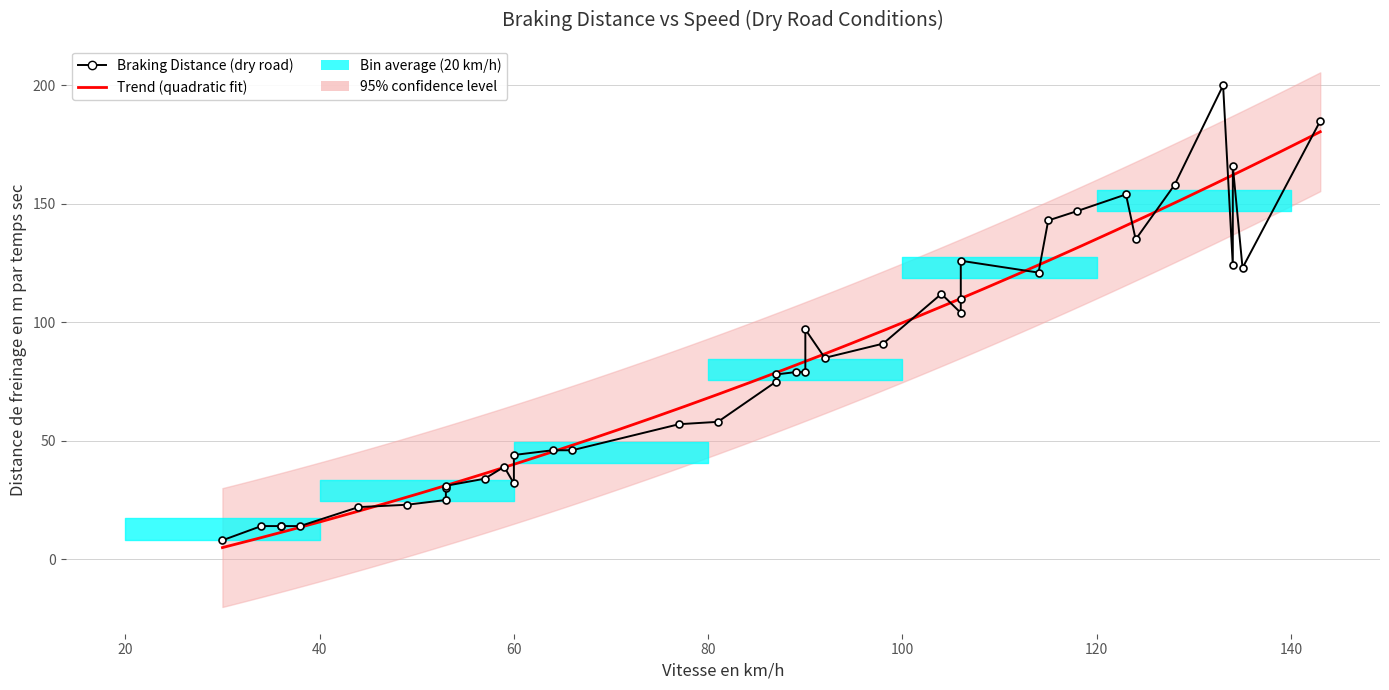

How many points are higher than both their immediate neighbors (excluding endpoints)?

7